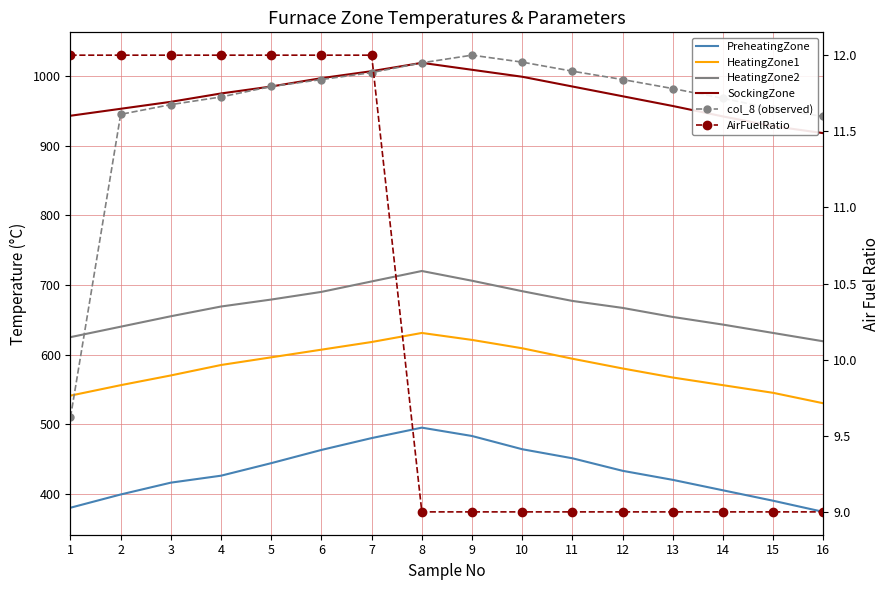

The value of AirFuelRatio at 13 is 2. True or false?

False